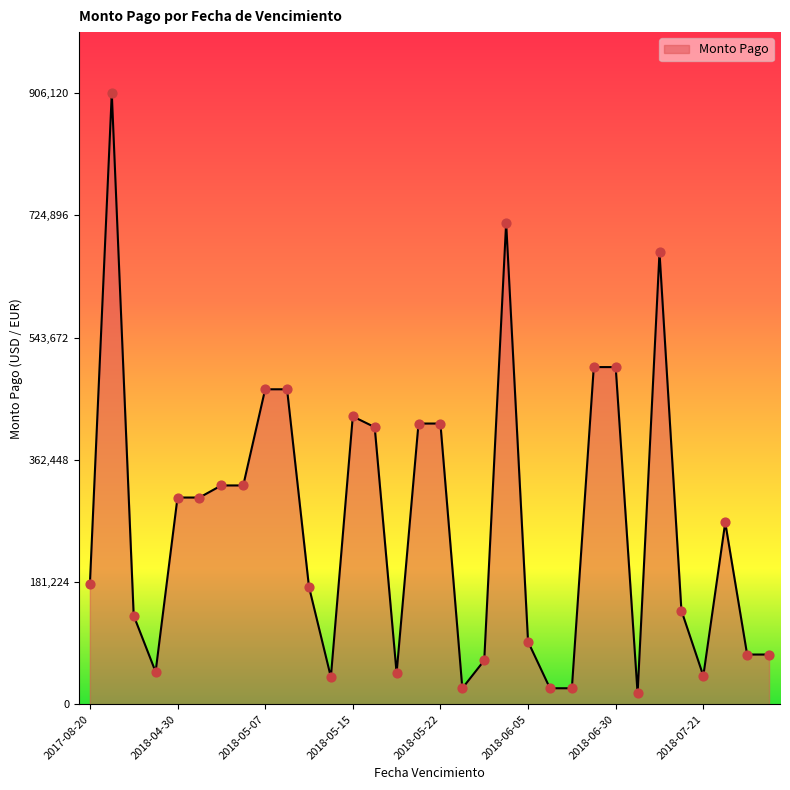

What is the greatest value displayed?

906120.7